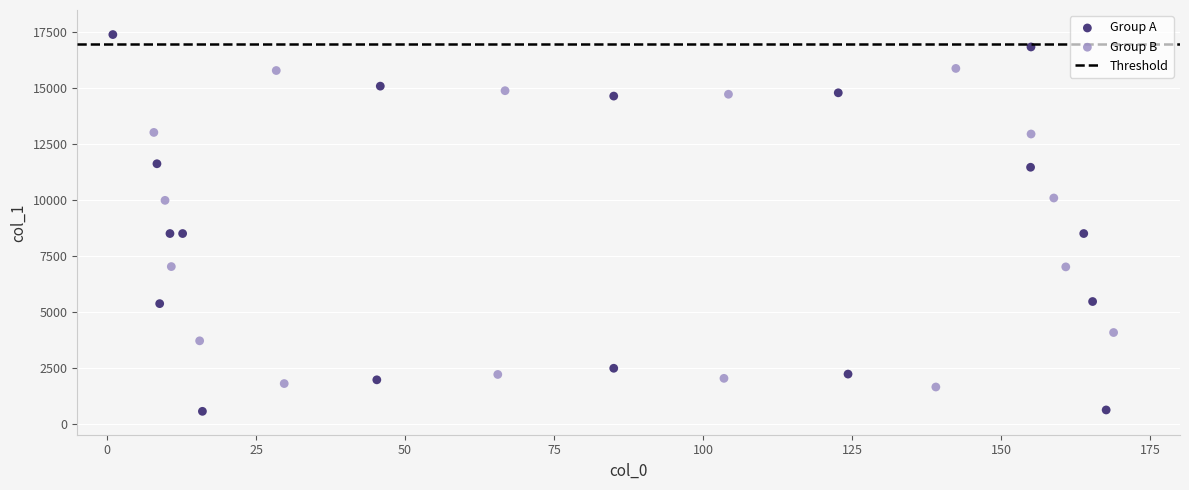

Which series reaches the minimum Y coordinate?

Group A